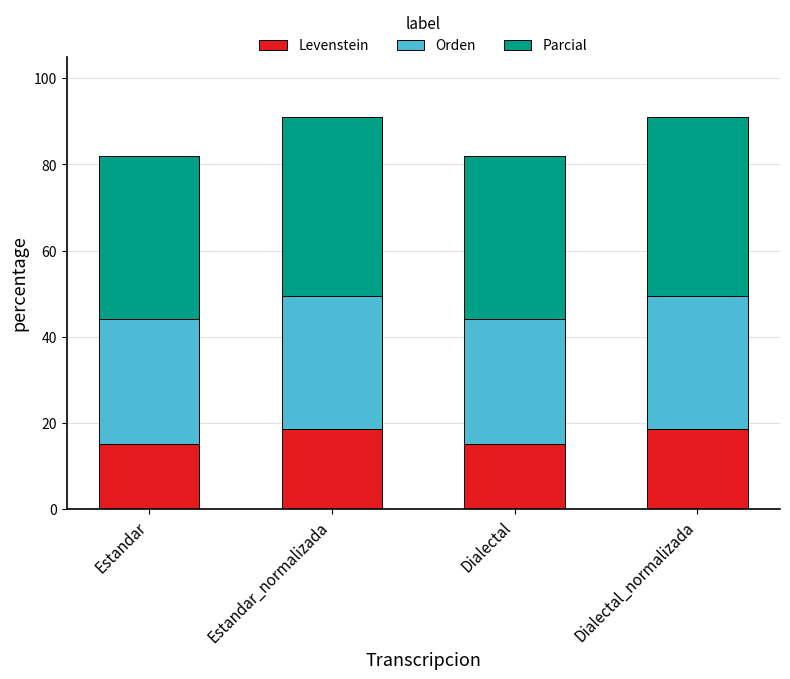

Is it true that Levenstein equals 20.3 at Estandar?

False